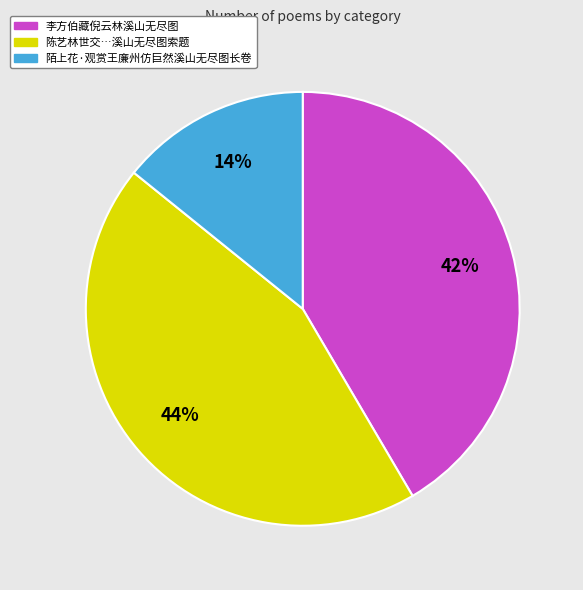

To the nearest percent, what is the average slice percentage?

33%